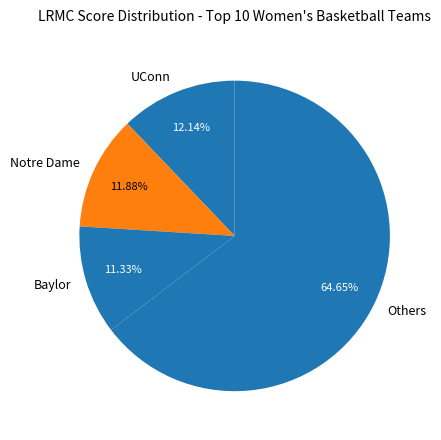

Does Baylor account for over 50% of the chart?

No